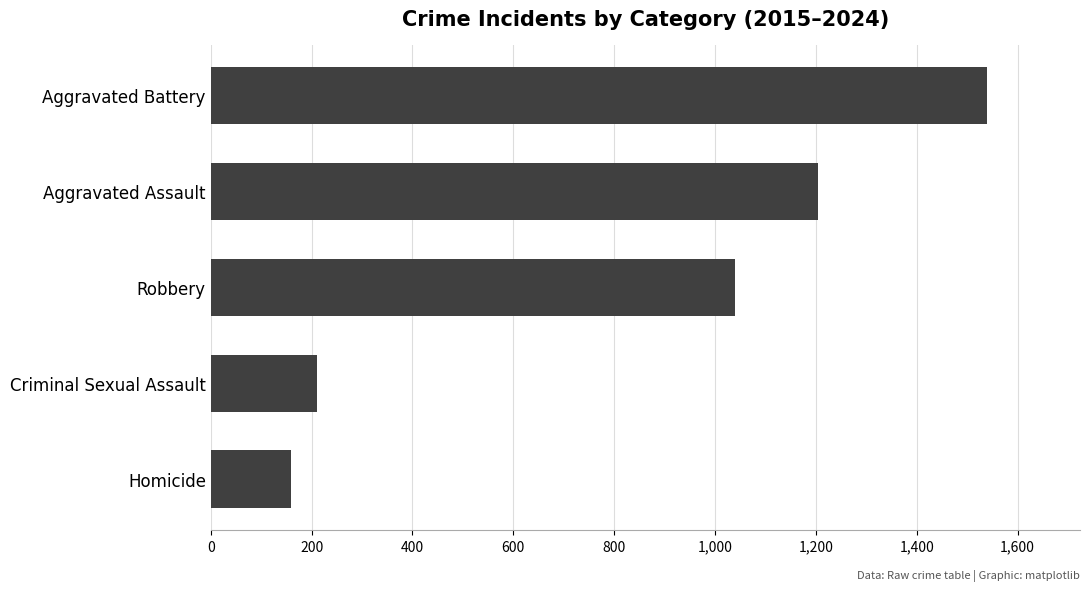

What is the change in value from Homicide to Aggravated Assault?

+1045